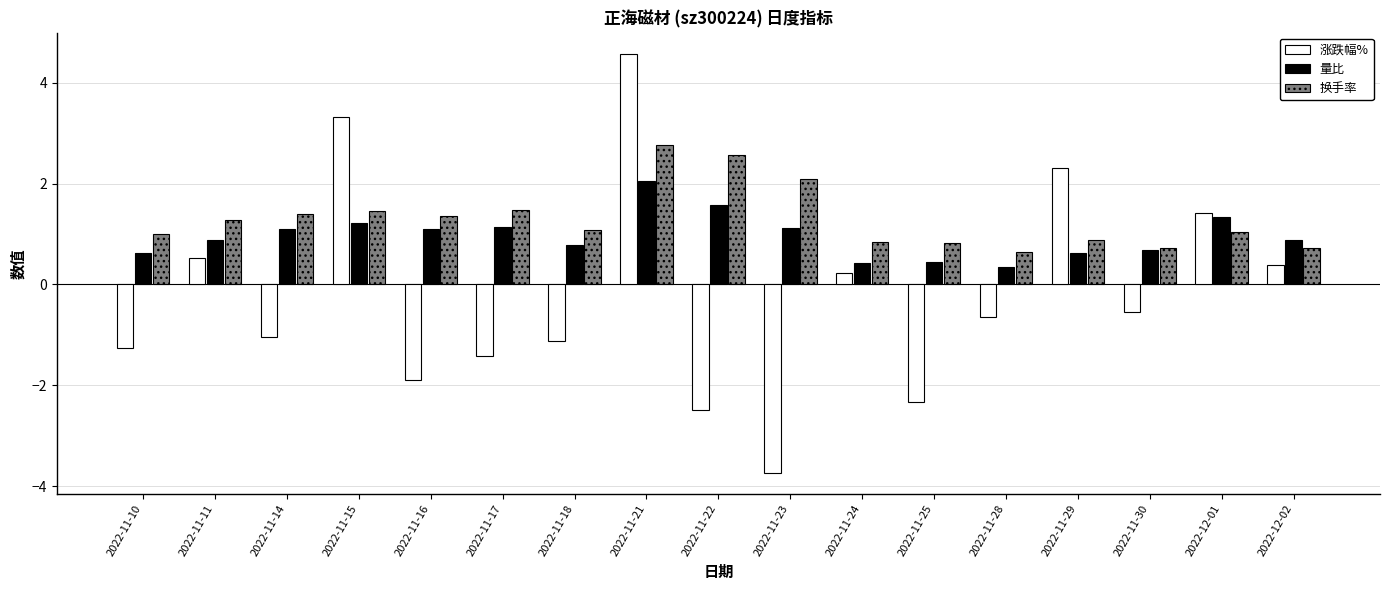

What is the difference between the 涨跌幅% values at 2022-11-17 and 2022-11-16?

0.5